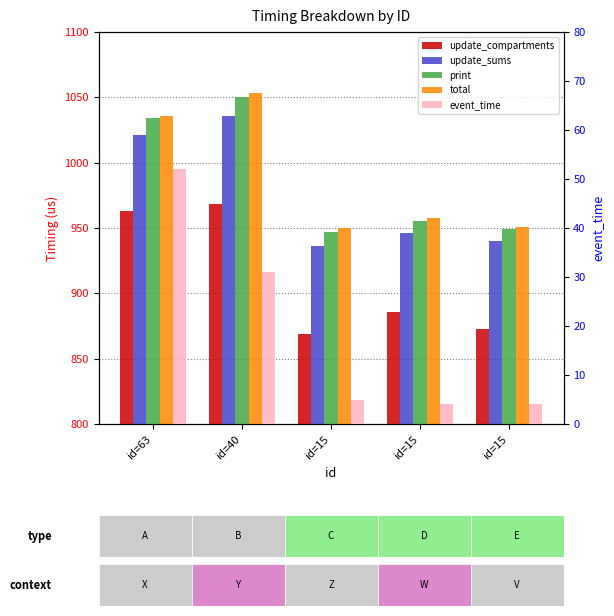

Is it true that total equals 387 at id=15?

False